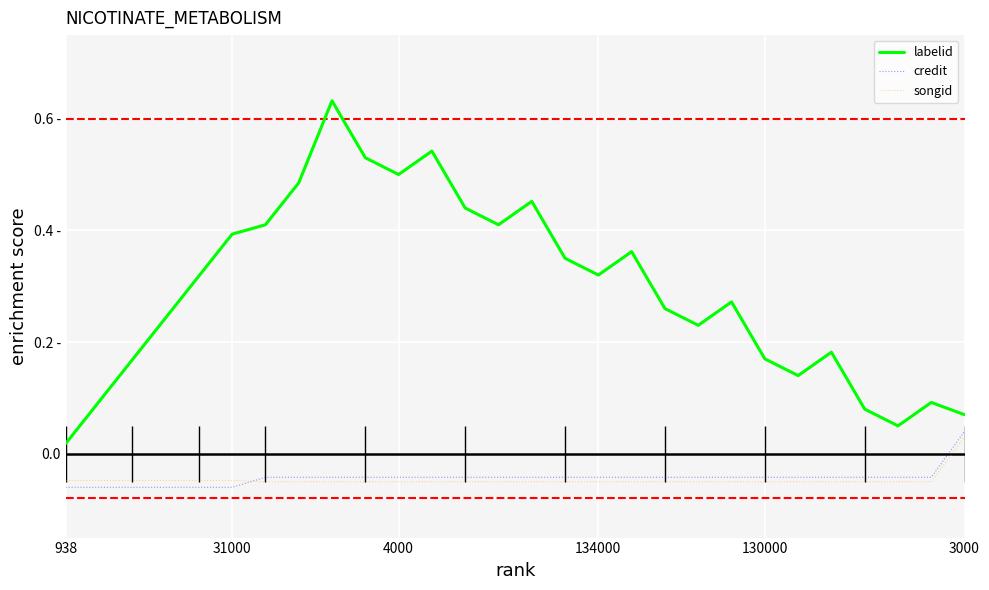

What position from the left is 19?

20